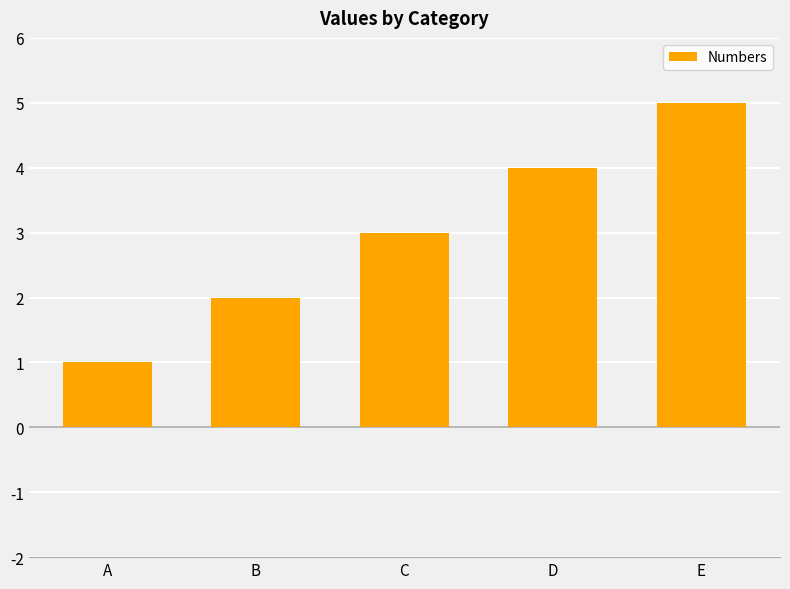

At which category does the chart reach its minimum across all series?

A